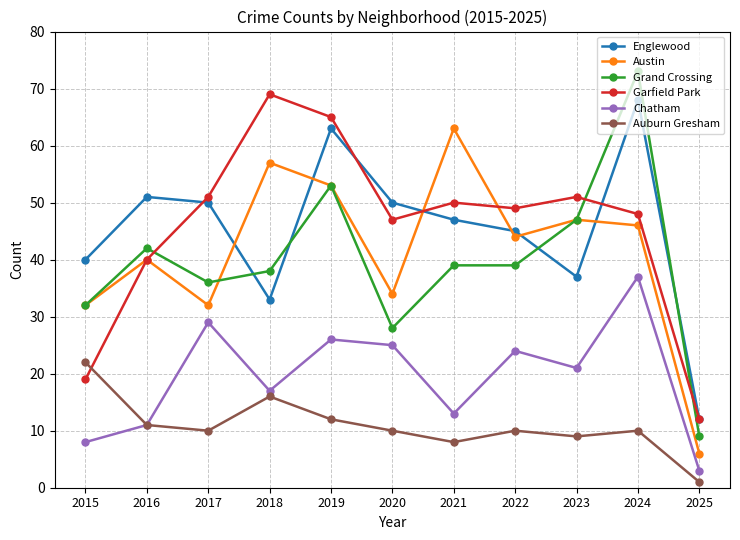

The value of Grand Crossing at 2025 is 14. True or false?

False